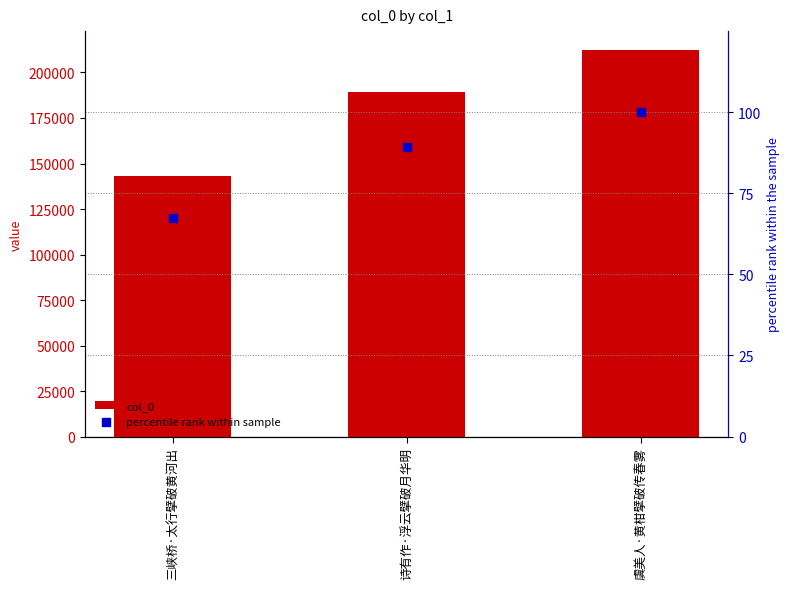

Which series has the largest total across all categories?

col_0